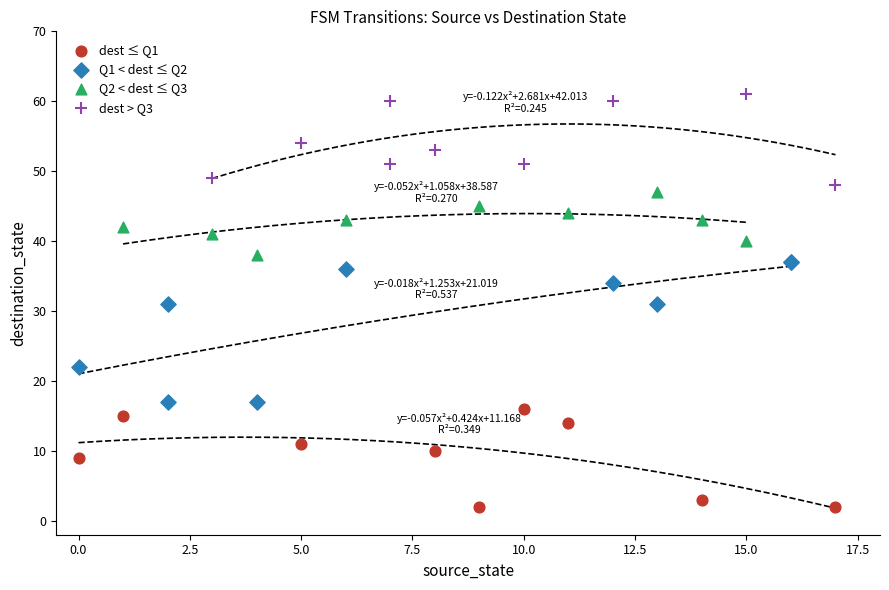

Which series has the largest Y range (max minus min)?

Q1 < dest ≤ Q2